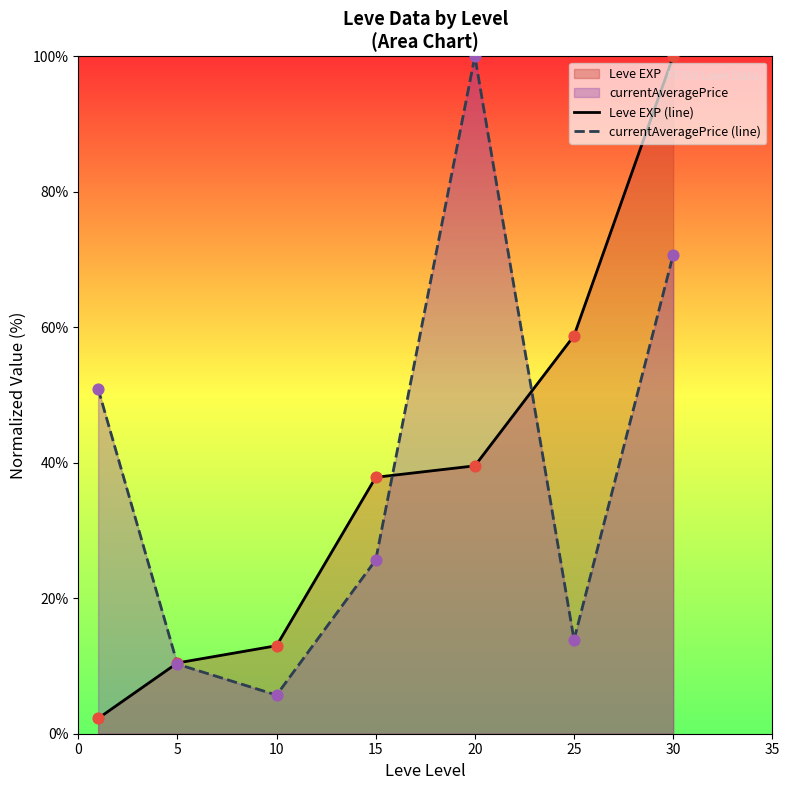

What is the total value across all series at 0?

53.2